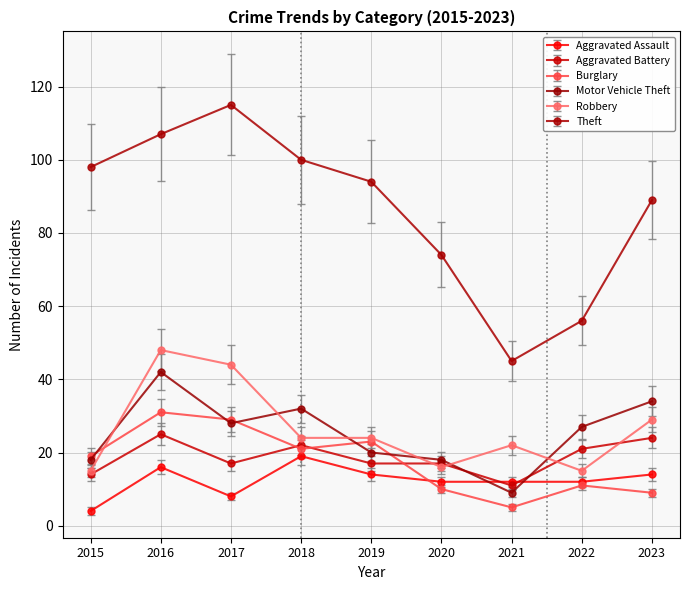

What is the sum of the Aggravated Assault values at 2019 and 2018?

33